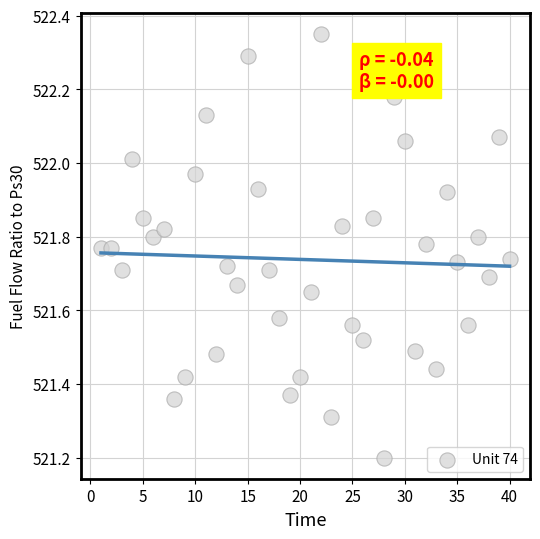

What Y value in the scatter plot is closest to 521?

521.2